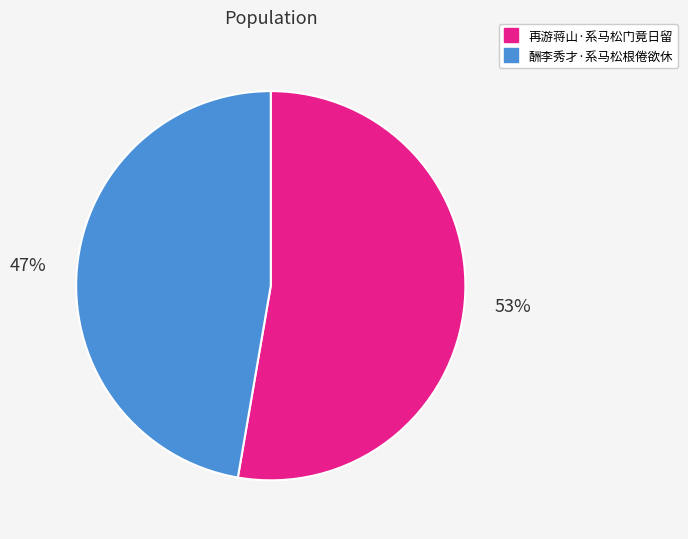

True or false: 再游蒋山·系马松门竟日留 accounts for 44% of the total.

False